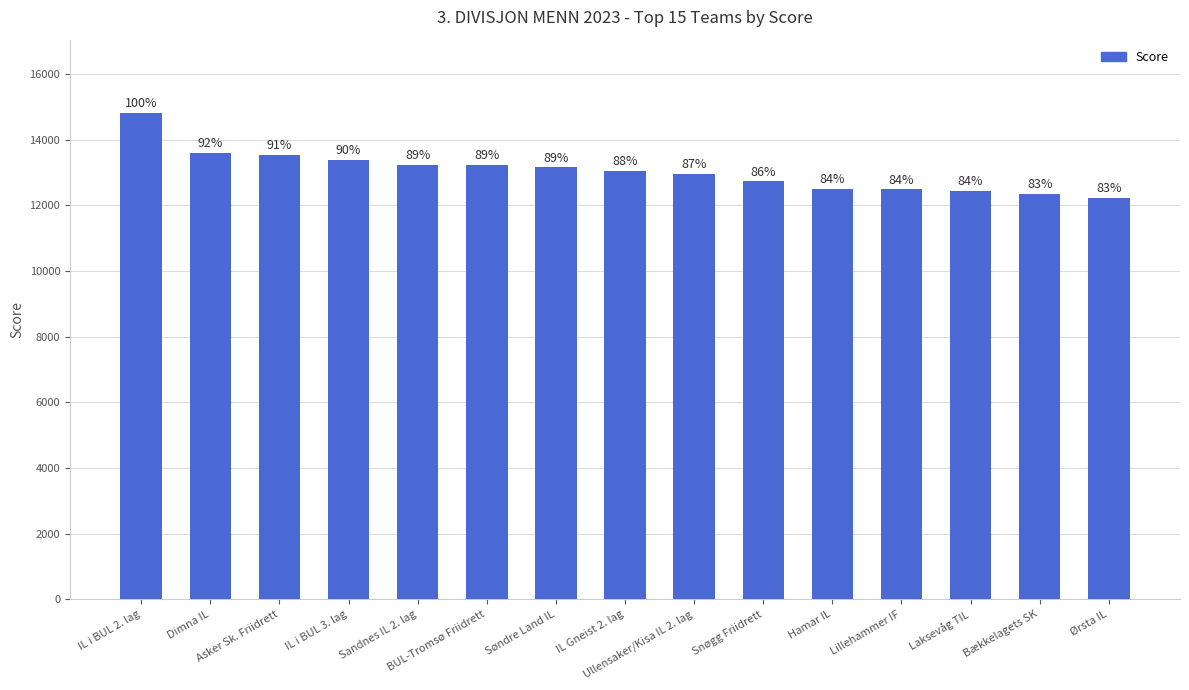

What is the value of the 8th bar from the left?

13052